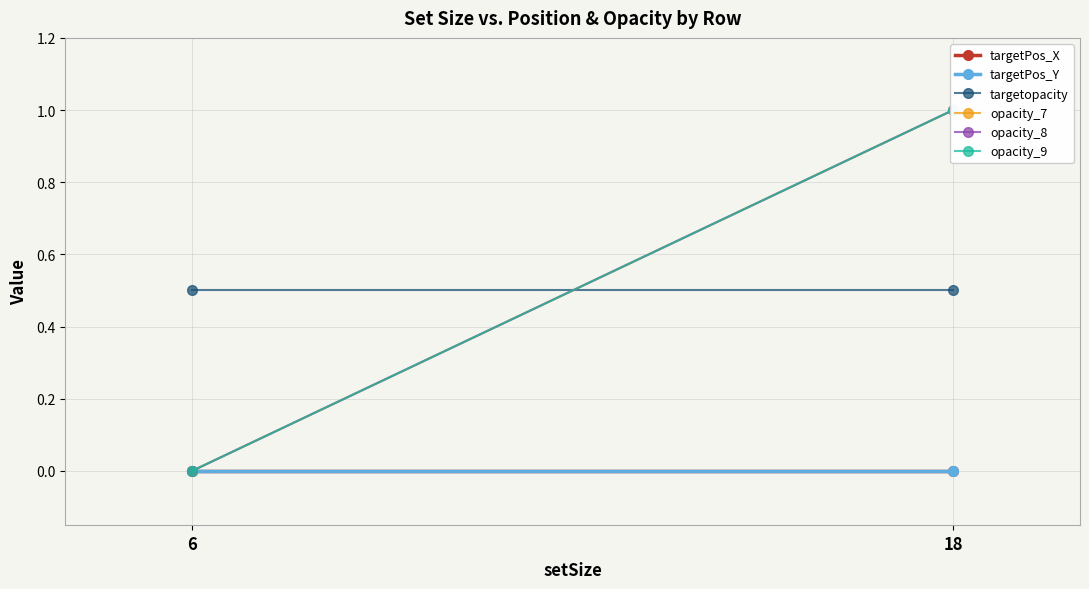

What is the approximate value of opacity_7 at 18?

1.0